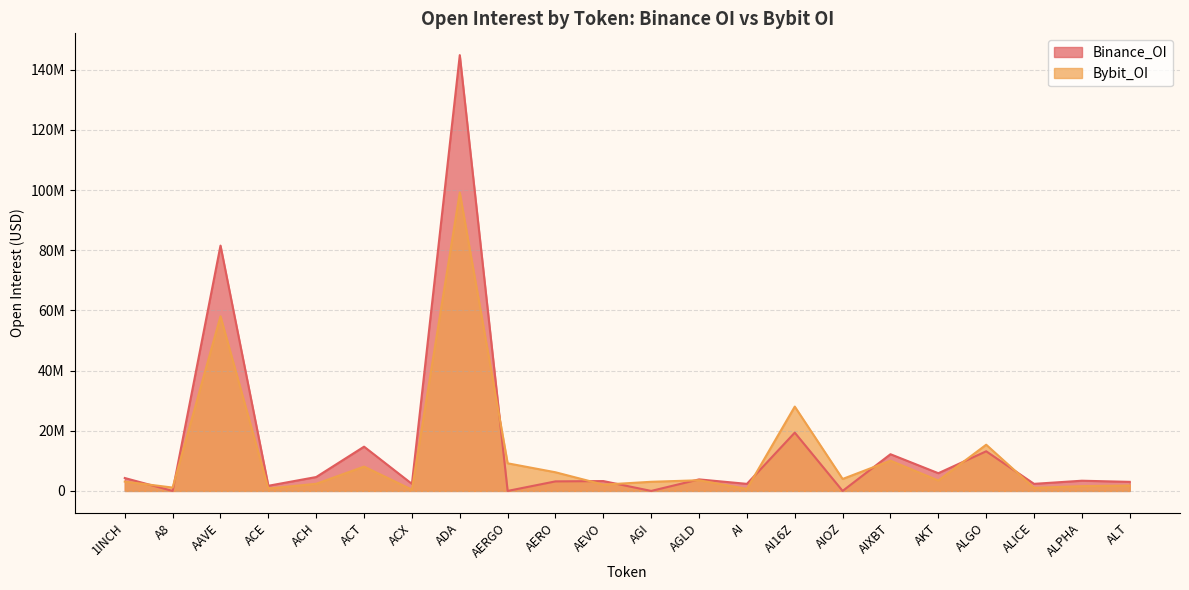

What are all the series names shown in the legend?

Binance_OI, Bybit_OI